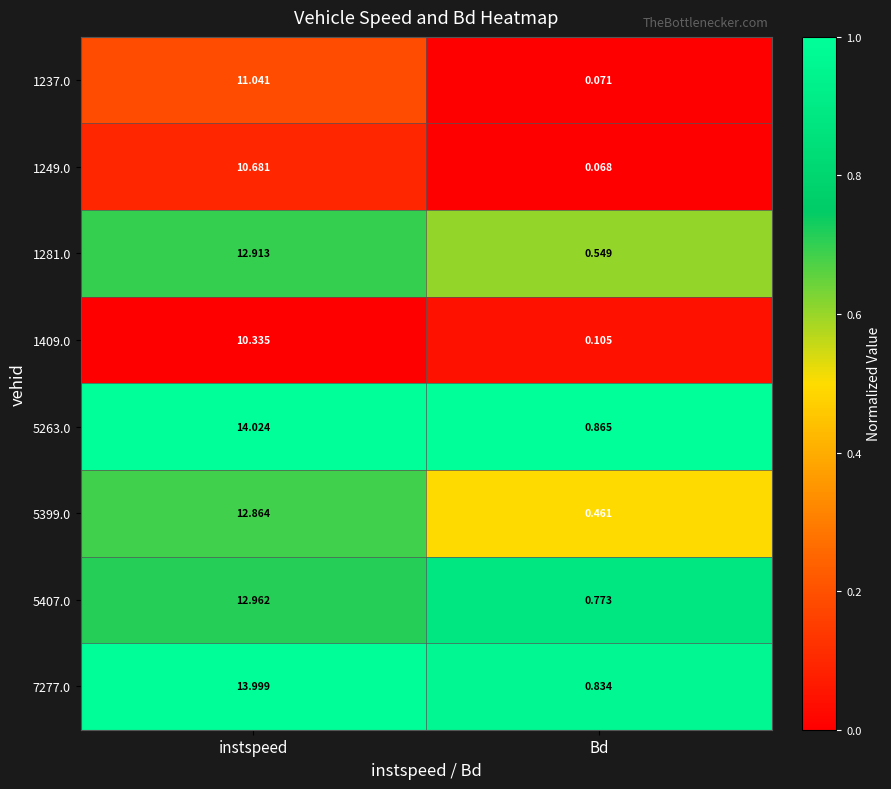

Which series has the widest spread of values?

7277.0